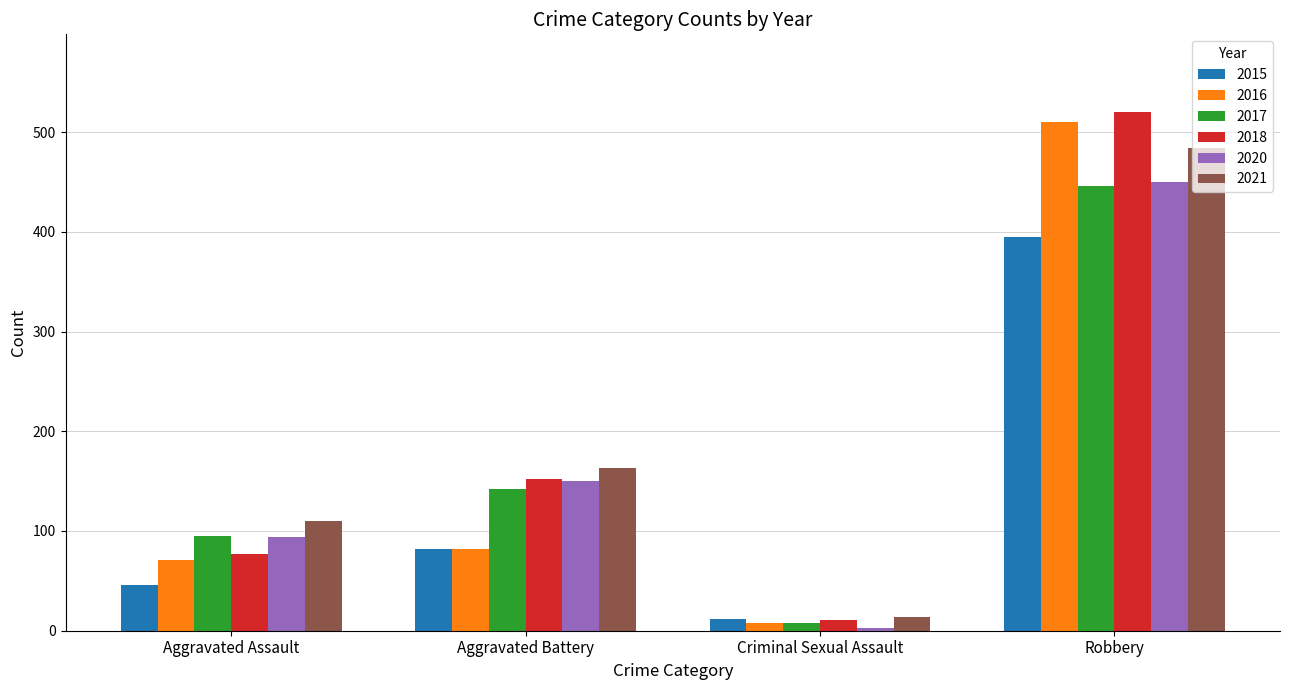

Reading left to right, extract all data points from this chart.

2015: 46	82	12	395
2016: 71	82	8	510
2017: 95	142	8	446
2018: 77	152	11	520
2020: 94	150	3	450
2021: 110	163	14	484